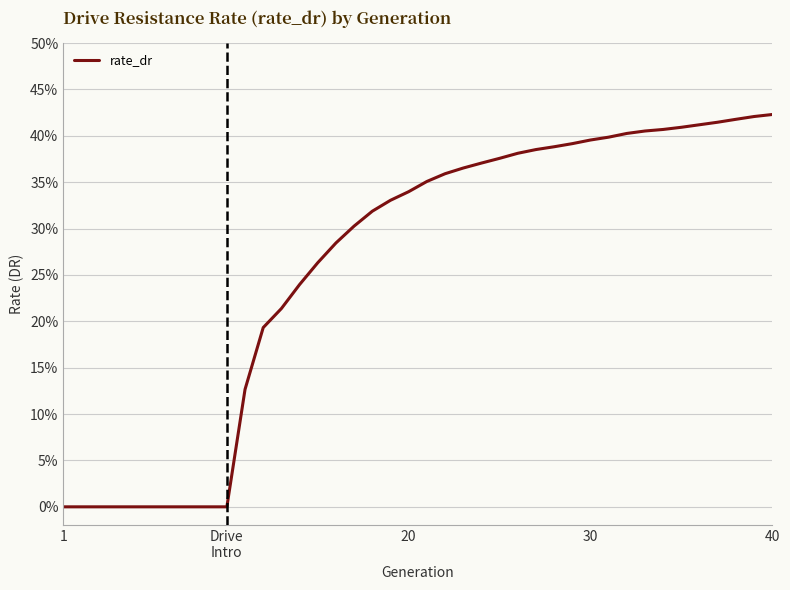

Does the chart have visible grid lines?

Yes